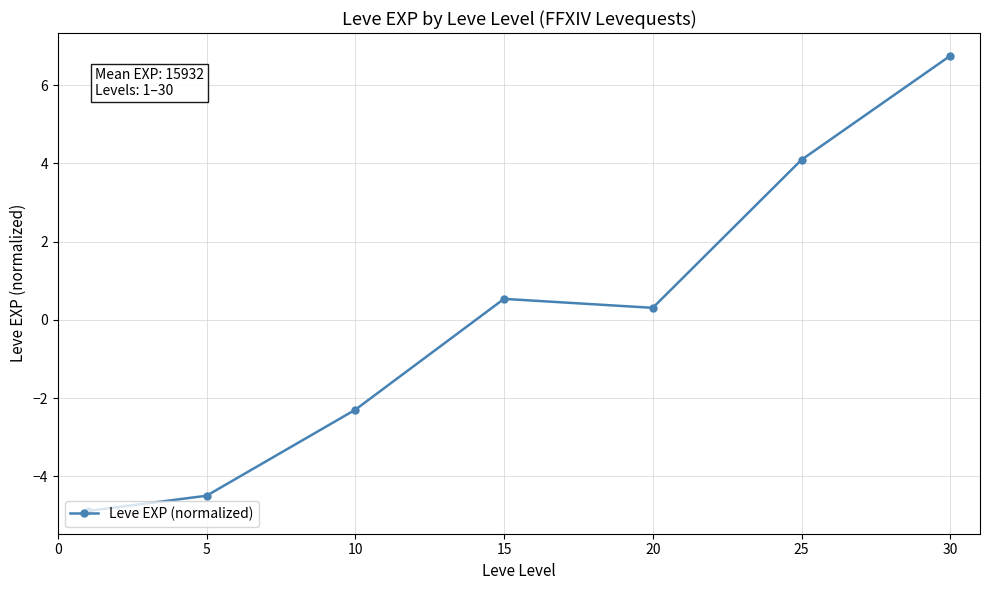

True or false: there are more than 1 points higher than both neighbors.

False